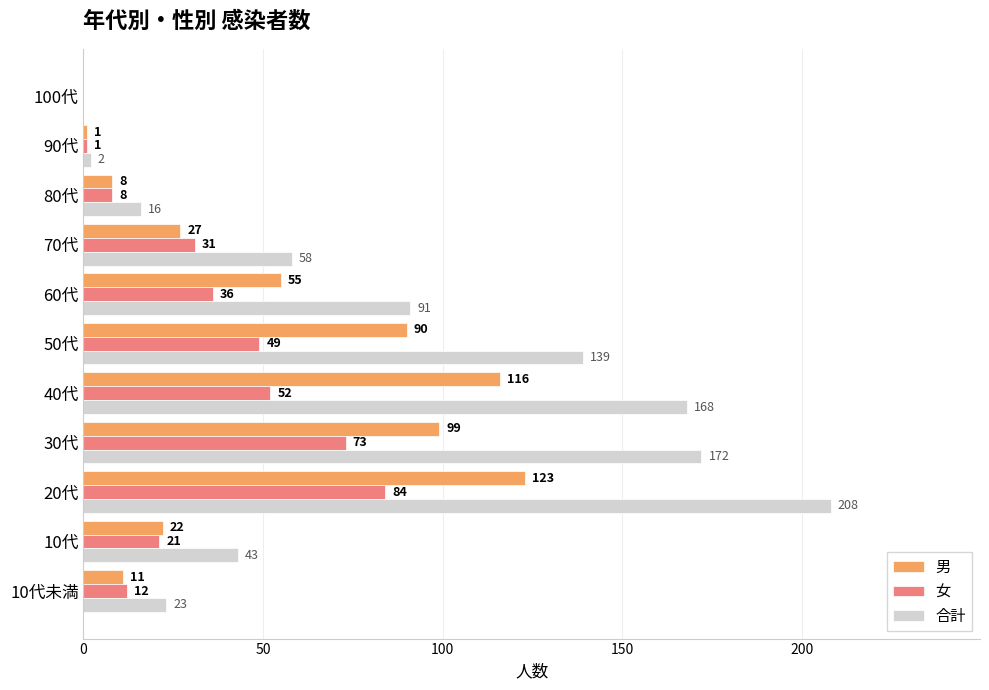

Between 10代未満 and 50代, which series saw the biggest shift?

合計